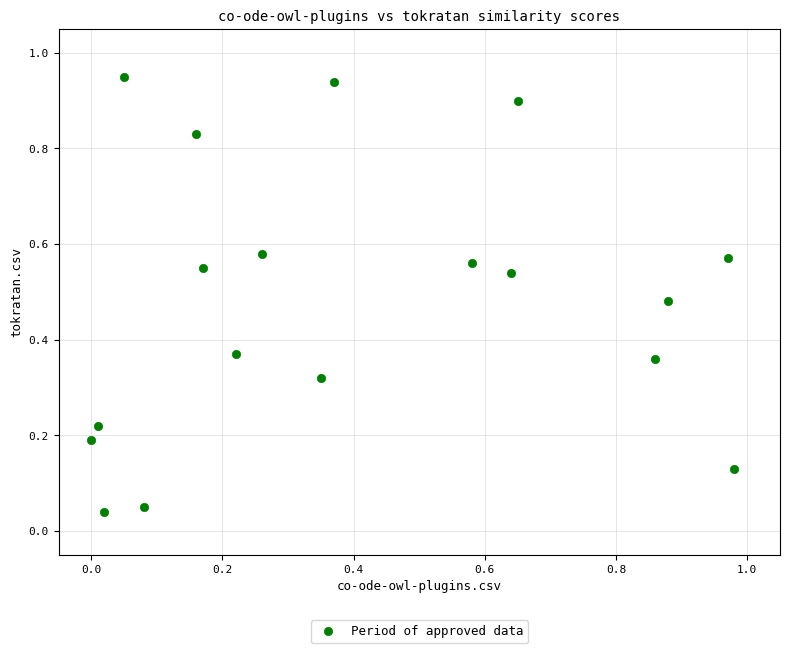

What is the range of X values (max minus min)?

1.0